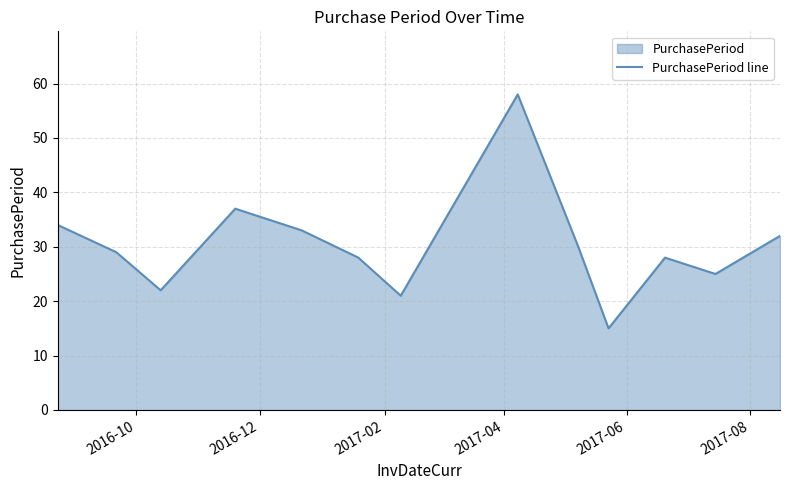

Does the chart have visible grid lines?

Yes